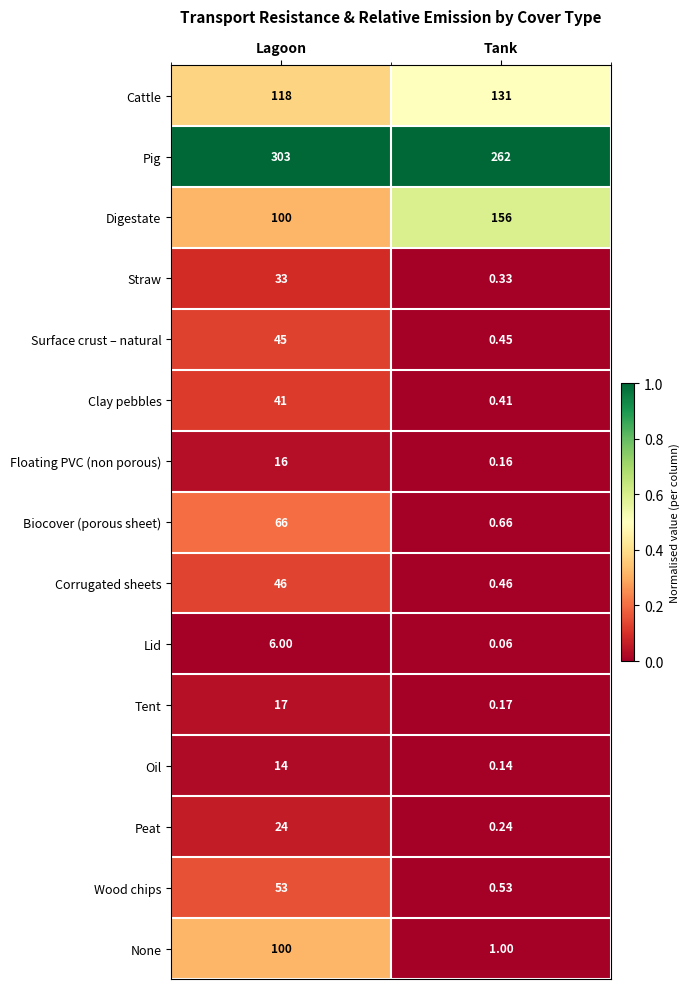

Between Lagoon and Tank, which series saw the biggest shift?

None